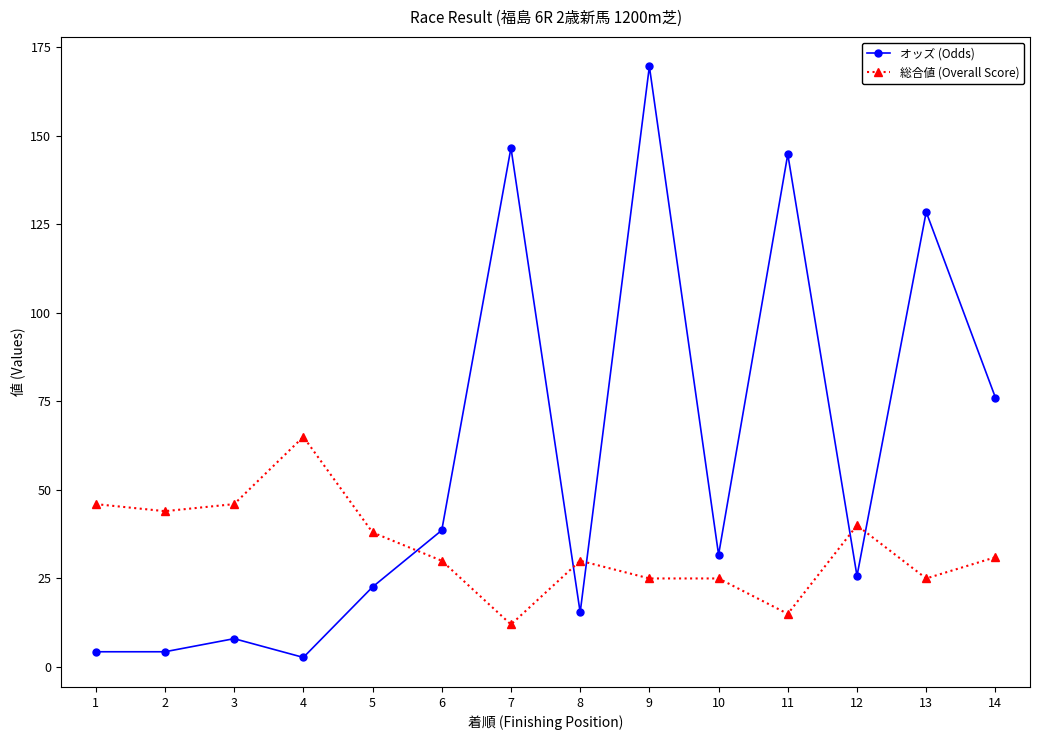

Where does the オッズ (Odds) series first go above 31?

6